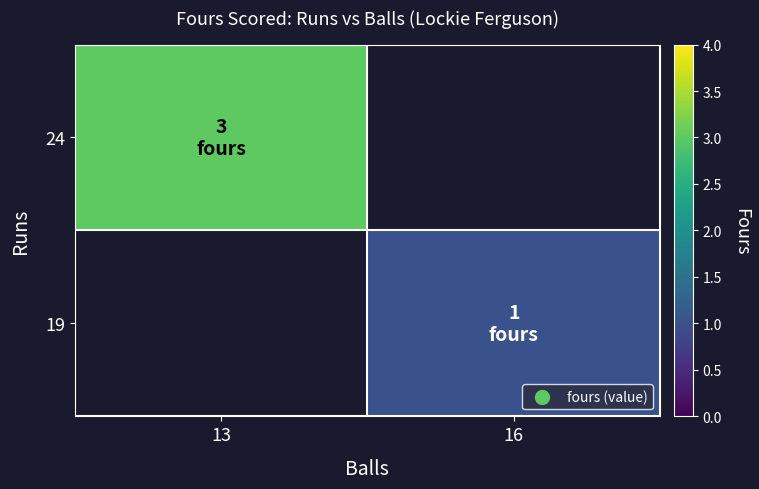

Between 16 and 13, which is larger?

13